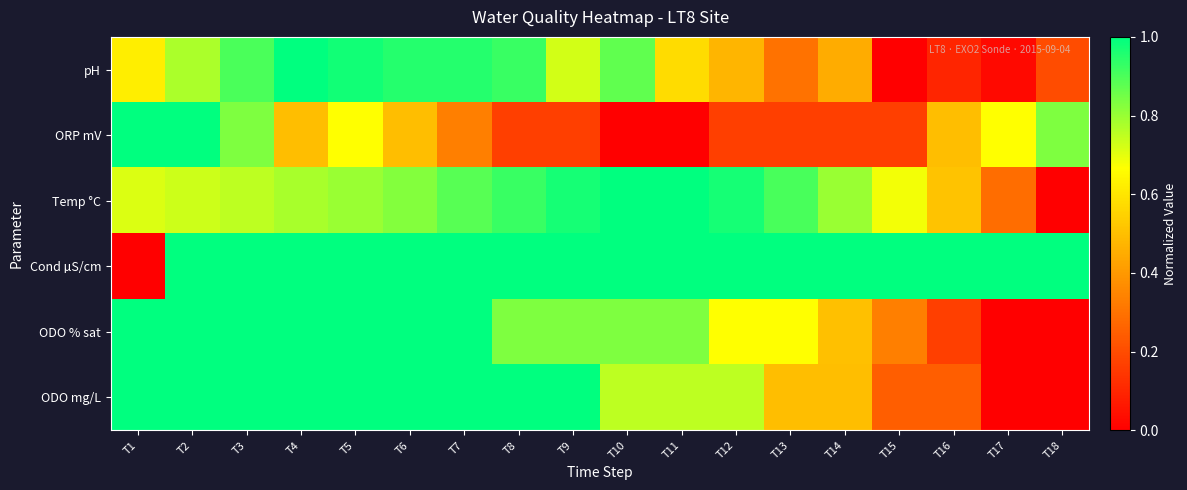

Which series has the largest total across all categories?

Cond µS/cm